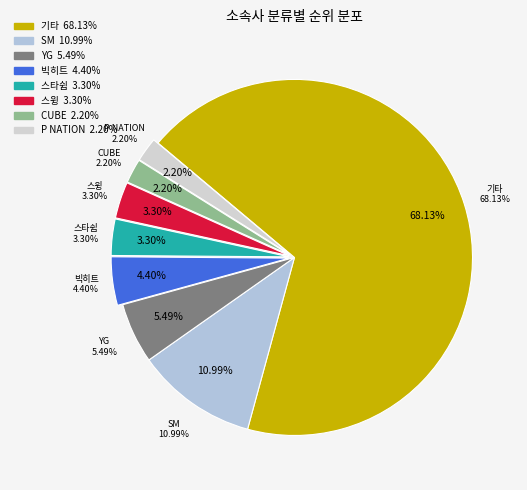

How many segments does this pie chart have?

8